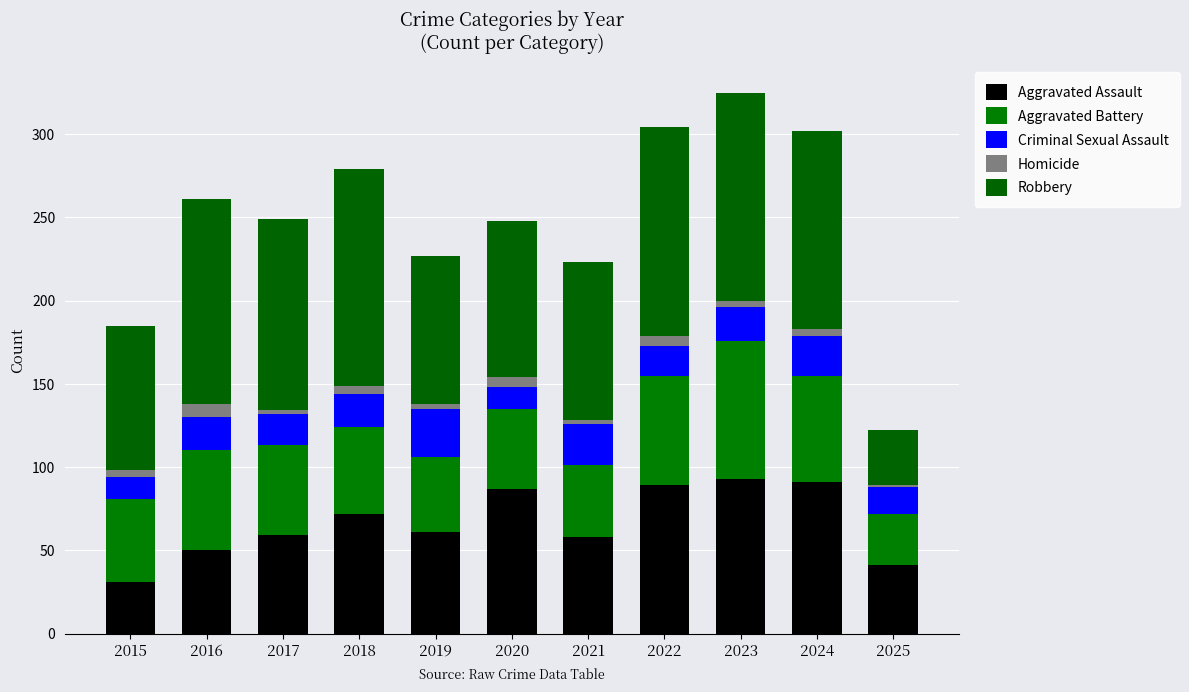

At which category is the sum across all series the highest?

2023